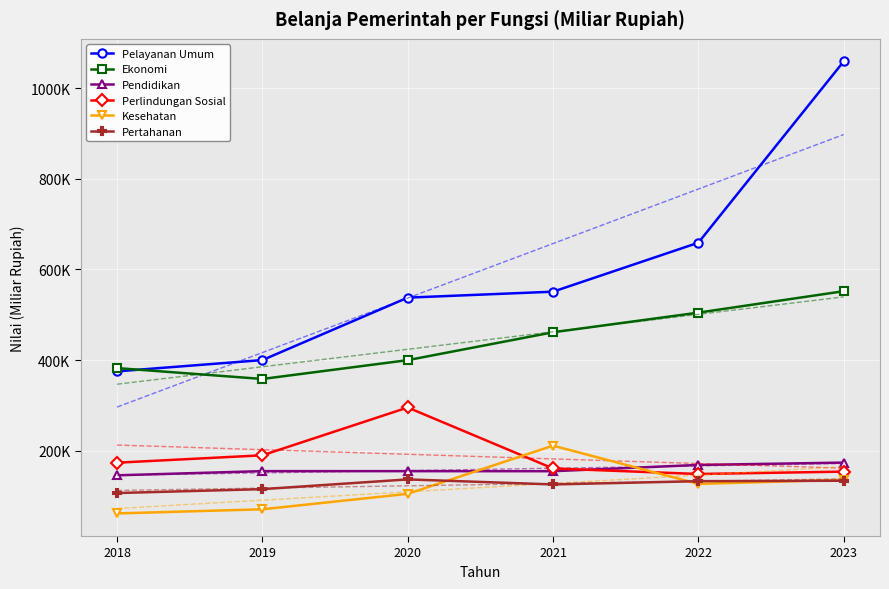

Where is the first local minimum for Ekonomi?

2019